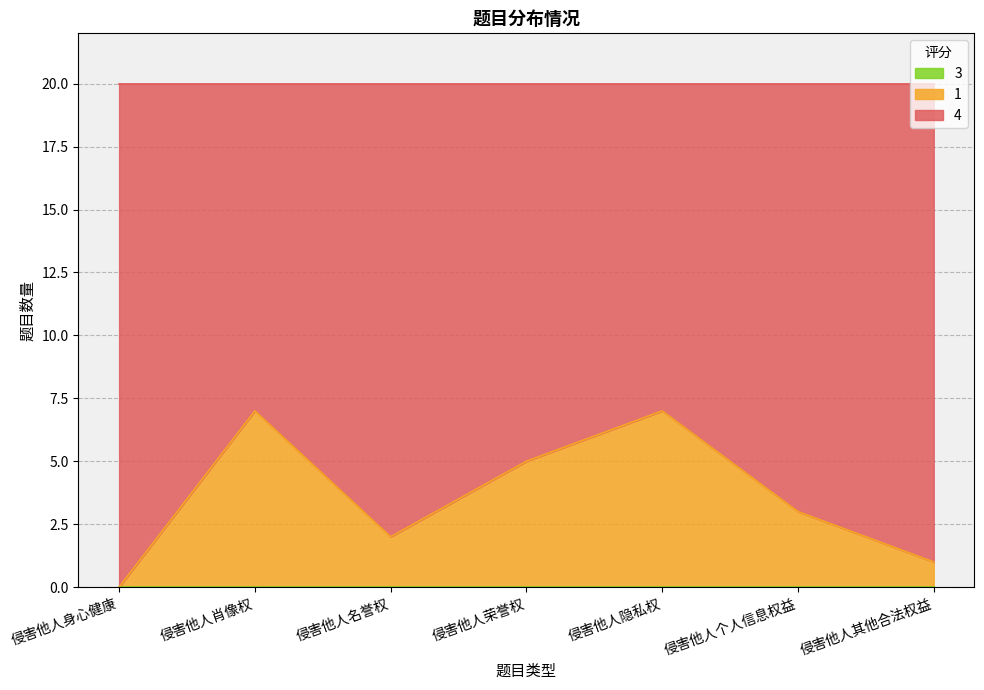

What is the difference between the 1 values at 侵害他人身心健康 and 侵害他人肖像权?

7